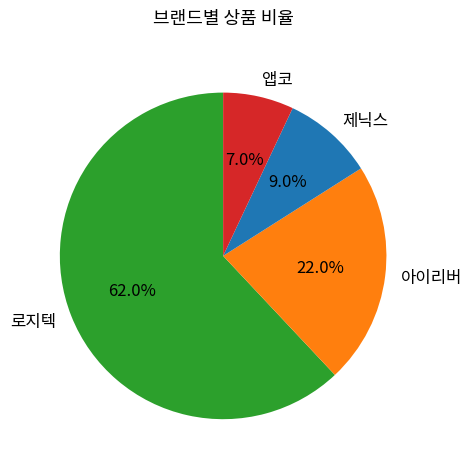

Does 제닉스 account for over 50% of the chart?

No